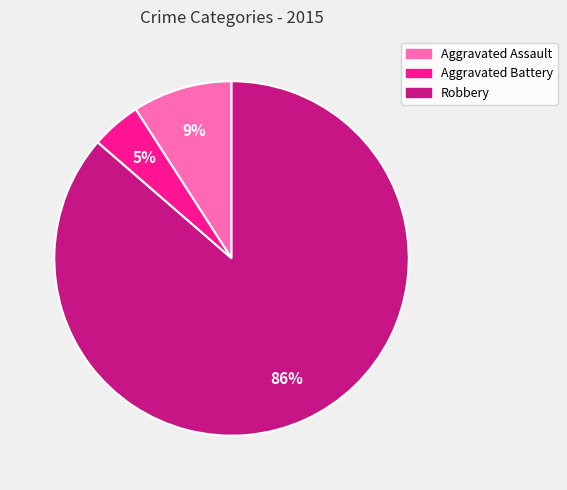

Does Aggravated Battery represent more than half of the total?

No